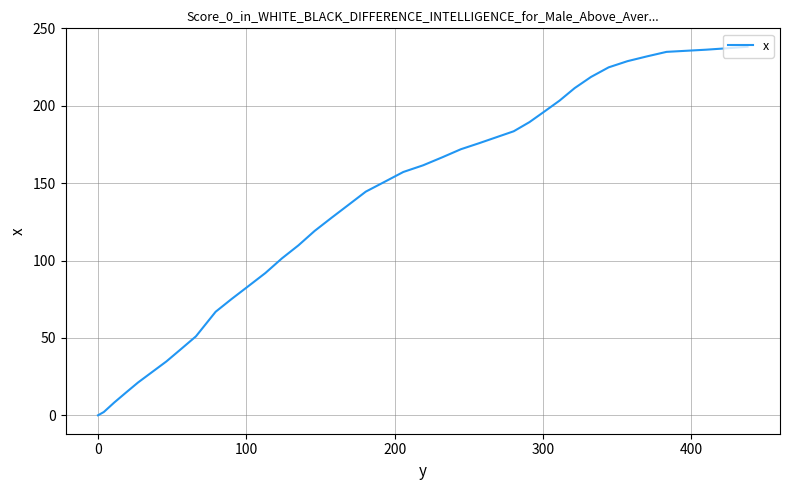

What is the maximum value shown in the chart?

238.1